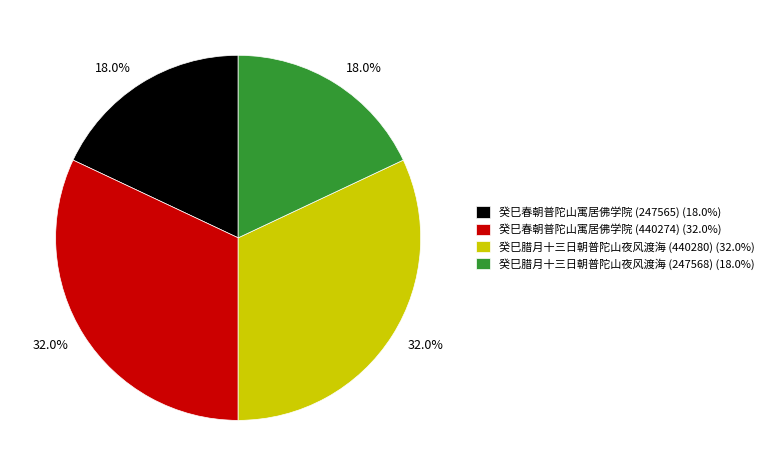

Is there a majority slice in this chart?

No